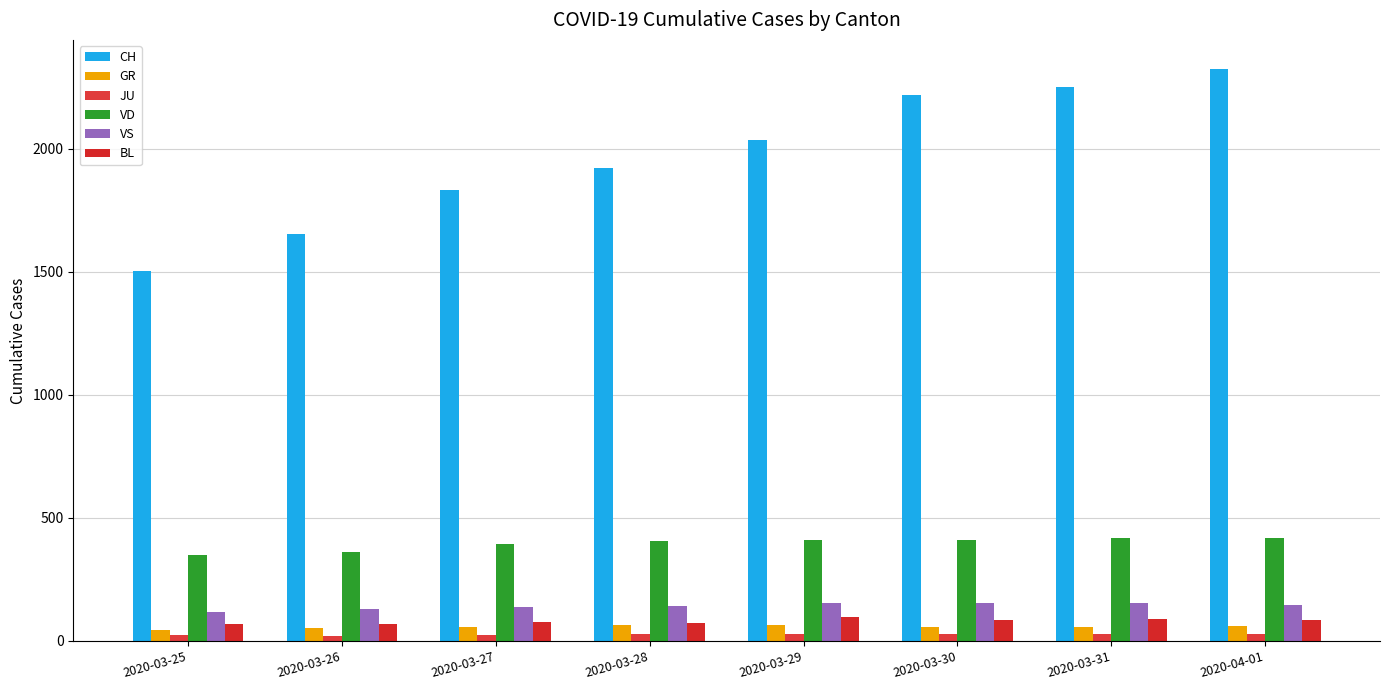

How many data points in GR are less than 58?

2